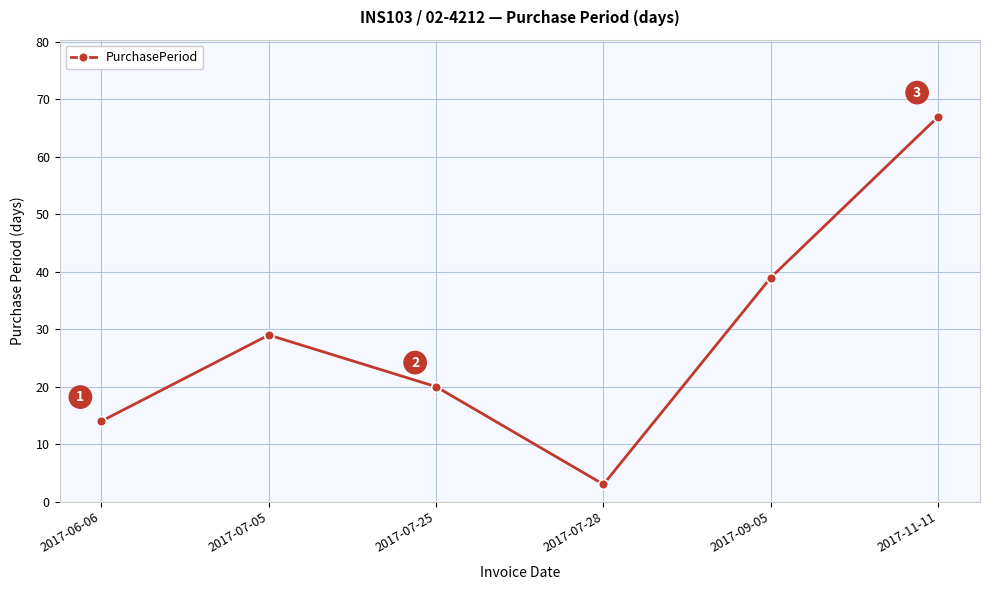

How many data points are less than 29?

3